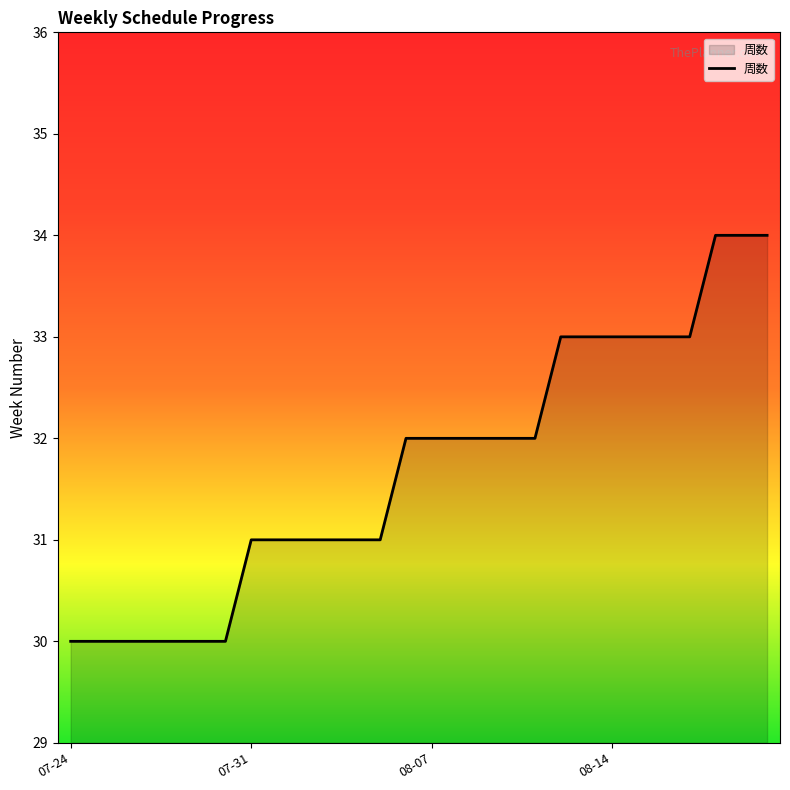

What is the minimum value shown in the chart?

30